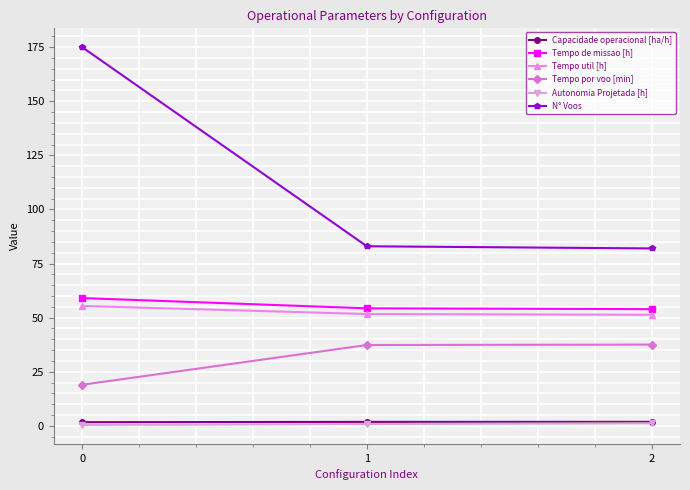

Is it true that Tempo util [h] equals 55.4 at 0?

True